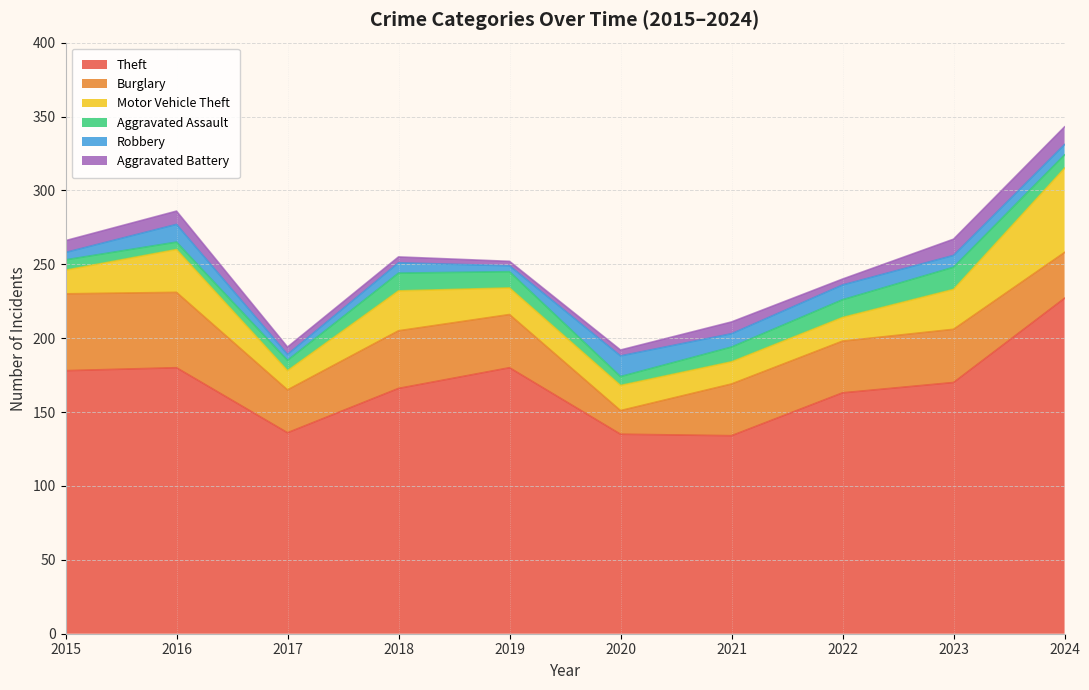

List the labels in order of Motor Vehicle Theft value, largest first.

2024, 2016, 2018, 2023, 2019, 2020, 2015, 2022, 2021, 2017